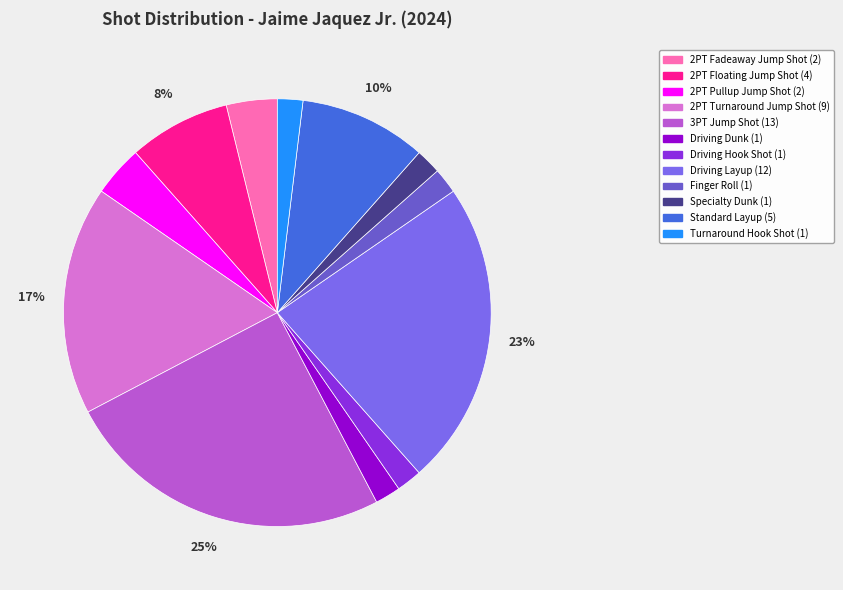

Do Standard Layup and 2PT Turnaround Jump Shot together represent more than half of the pie?

No